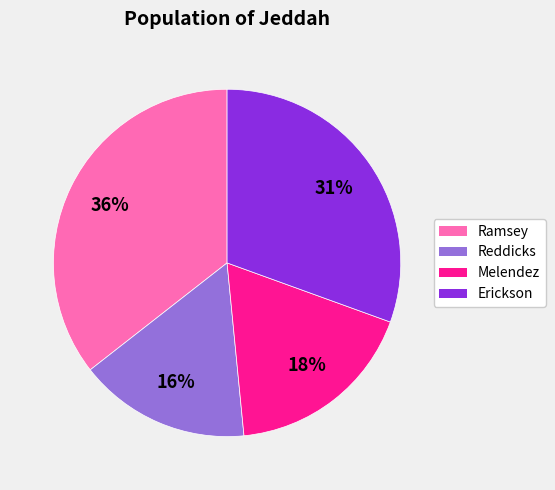

Approximately how many times larger is the value at Ramsey compared to Melendez?

2.0